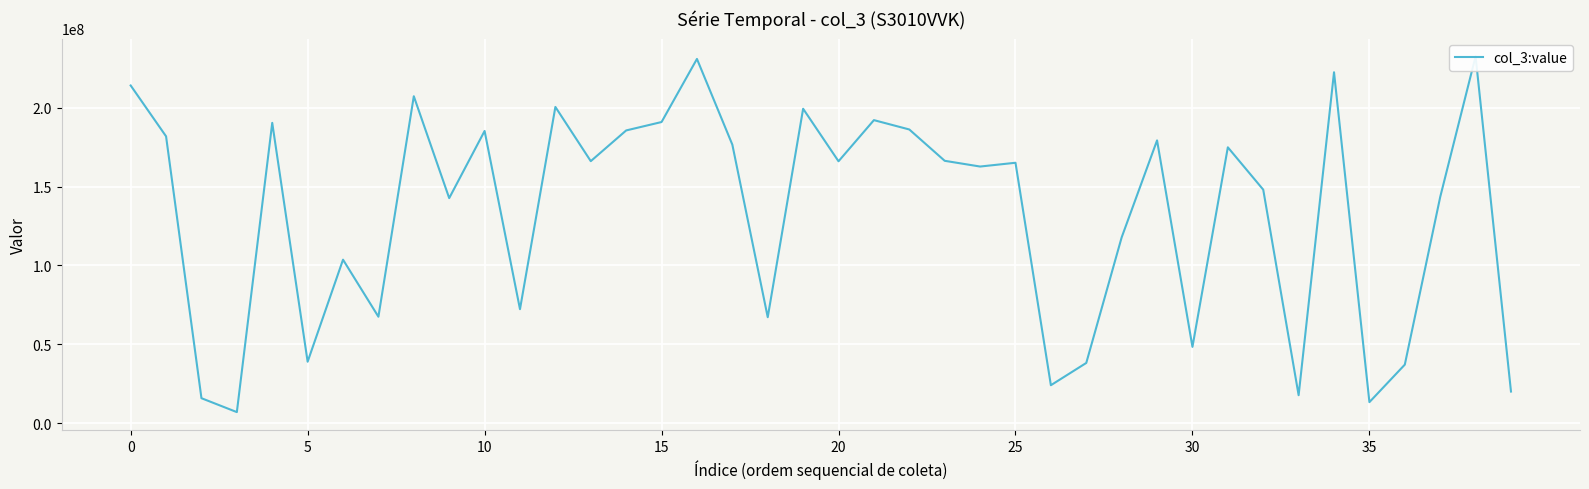

How many values are below 166062240?

20